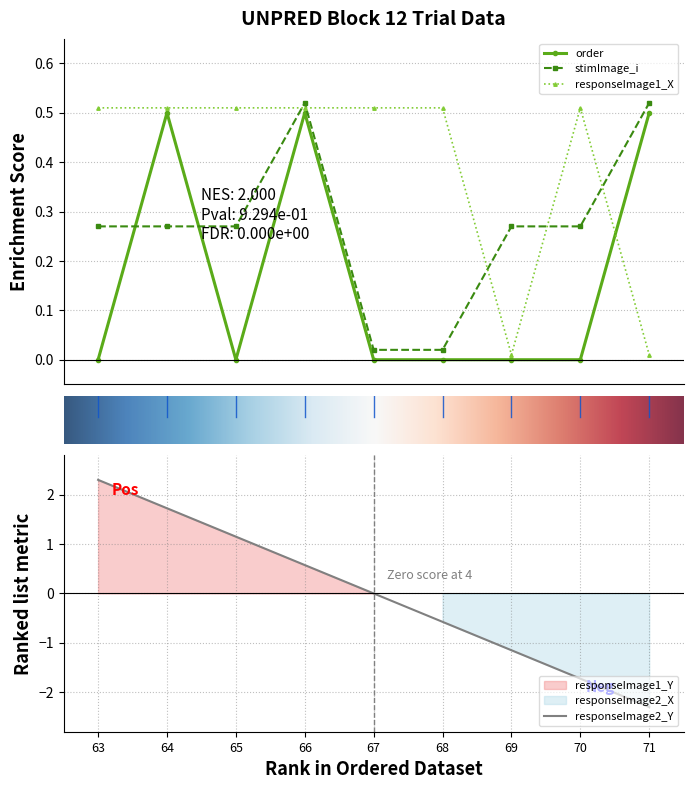

How many positive values does the order series have?

3